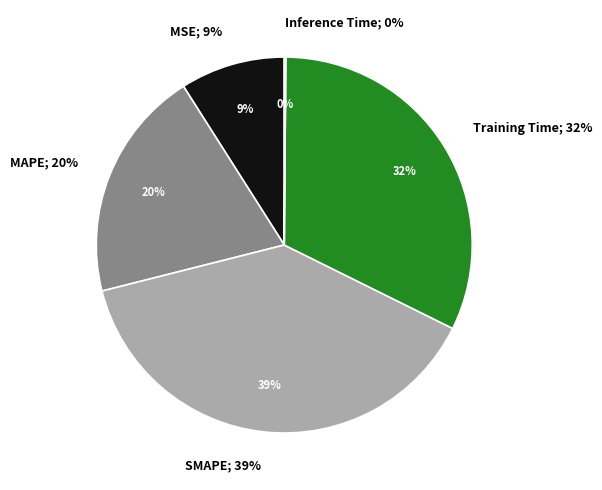

To the nearest percent, what is the difference between the largest and smallest slice percentages?

39%